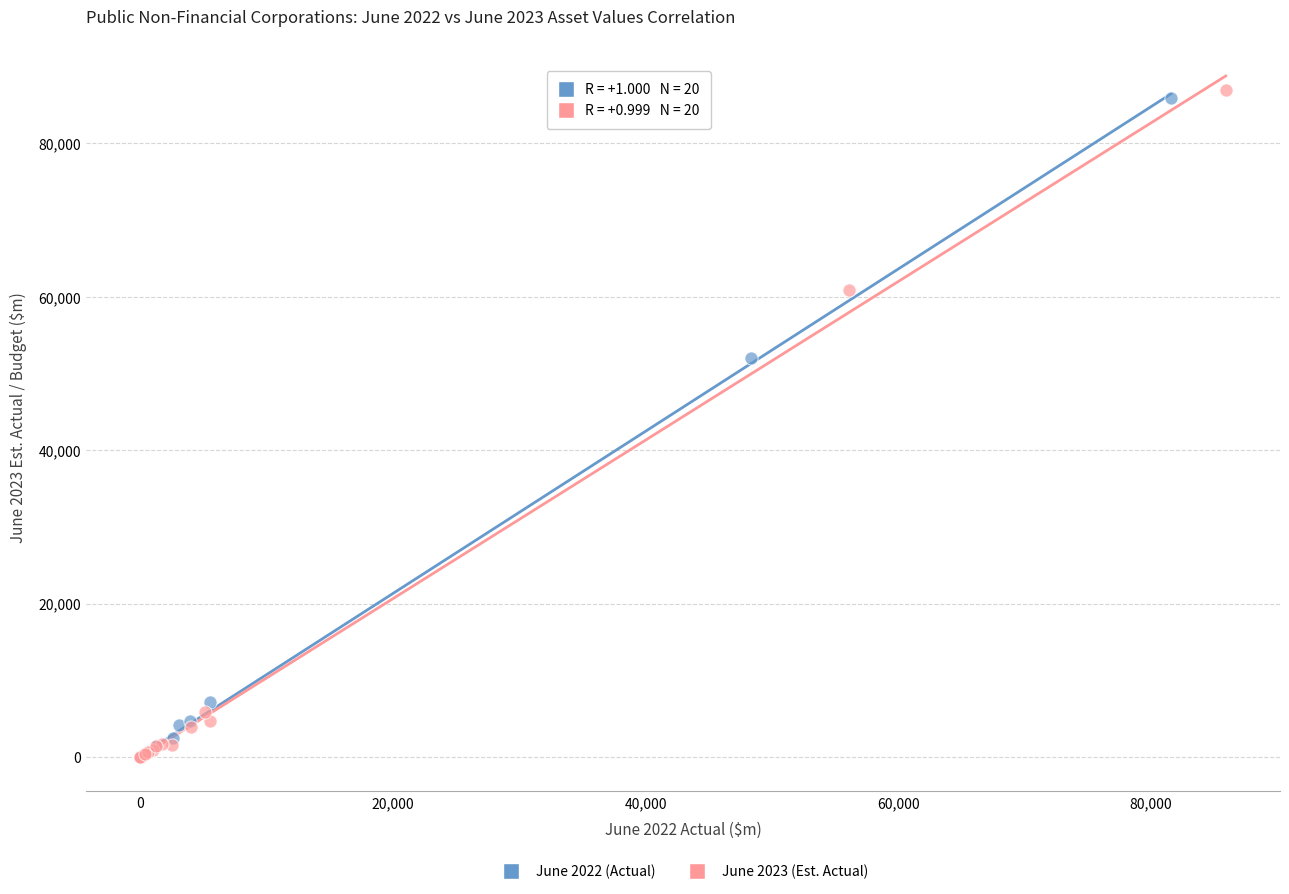

What are all the series names shown in the legend?

June 2022 (Actual), June 2023 (Est. Actual)